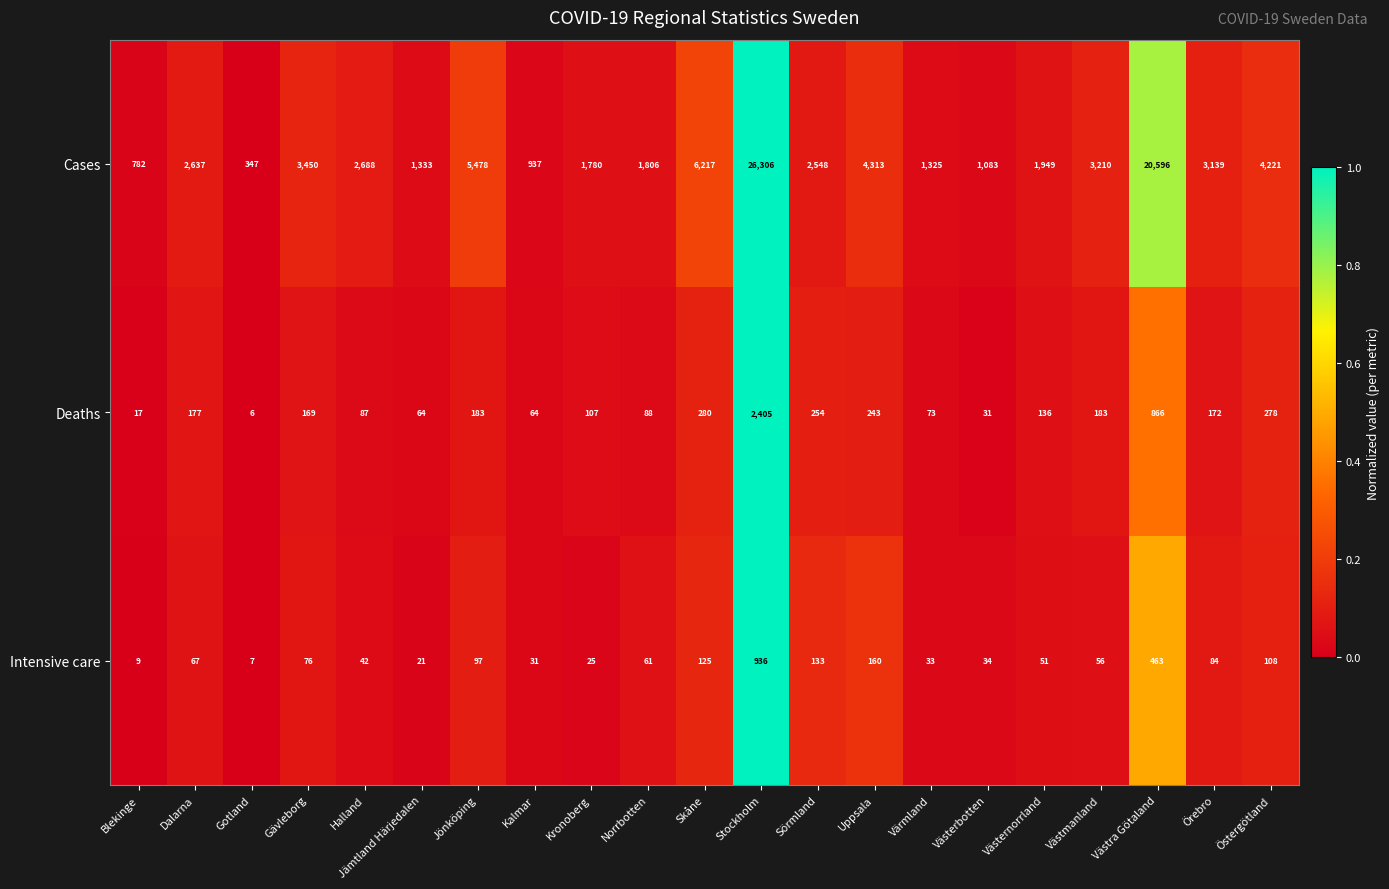

Rank the series at Västerbotten from lowest to highest value.

Deaths, Intensive care, Cases